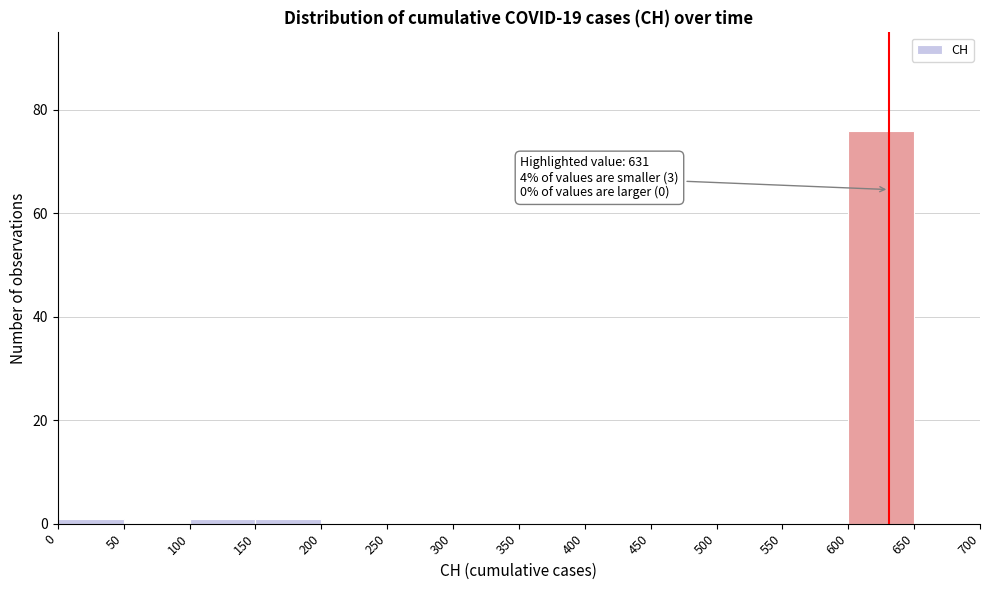

Which range on the x-axis has the tallest bar?

600 to 650